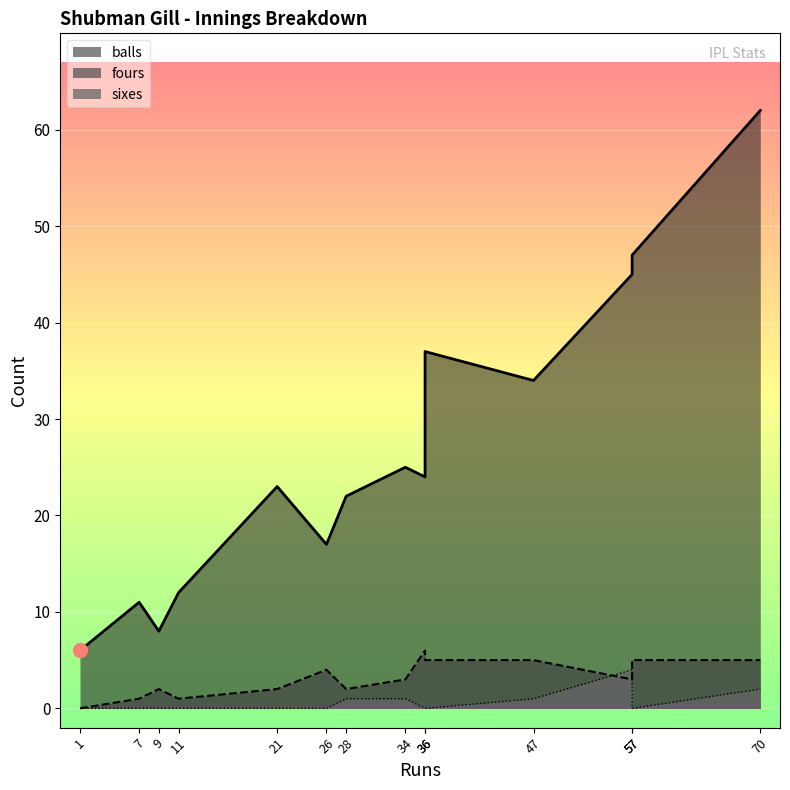

What are all the series names shown in the legend?

balls, fours, sixes